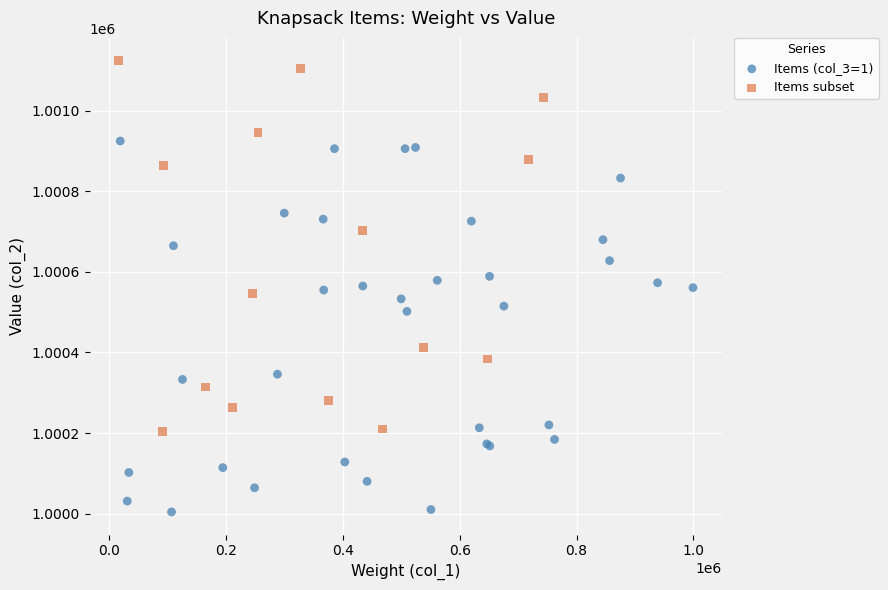

Which series contains the highest Y value?

Items subset